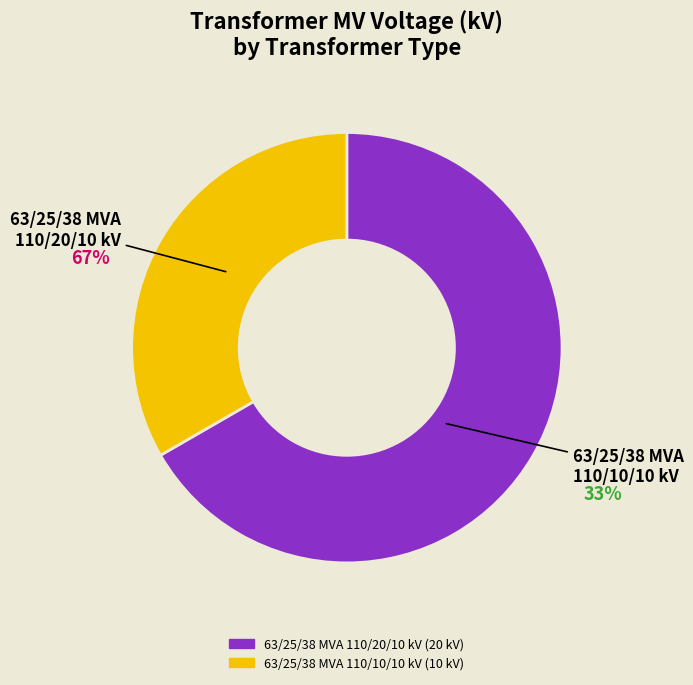

What is the change in value from 63/25/38 MVA 110/20/10 kV to 63/25/38 MVA 110/10/10 kV?

-10